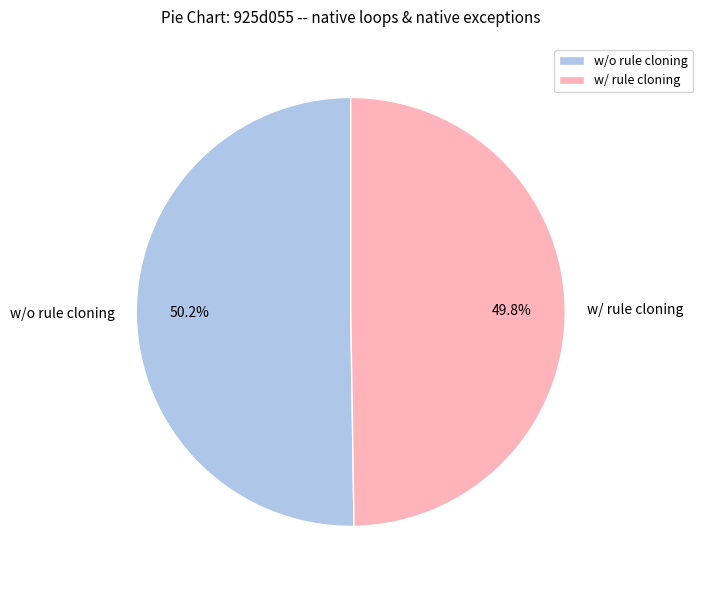

What percentage do w/ rule cloning and w/o rule cloning together represent?

100.0%